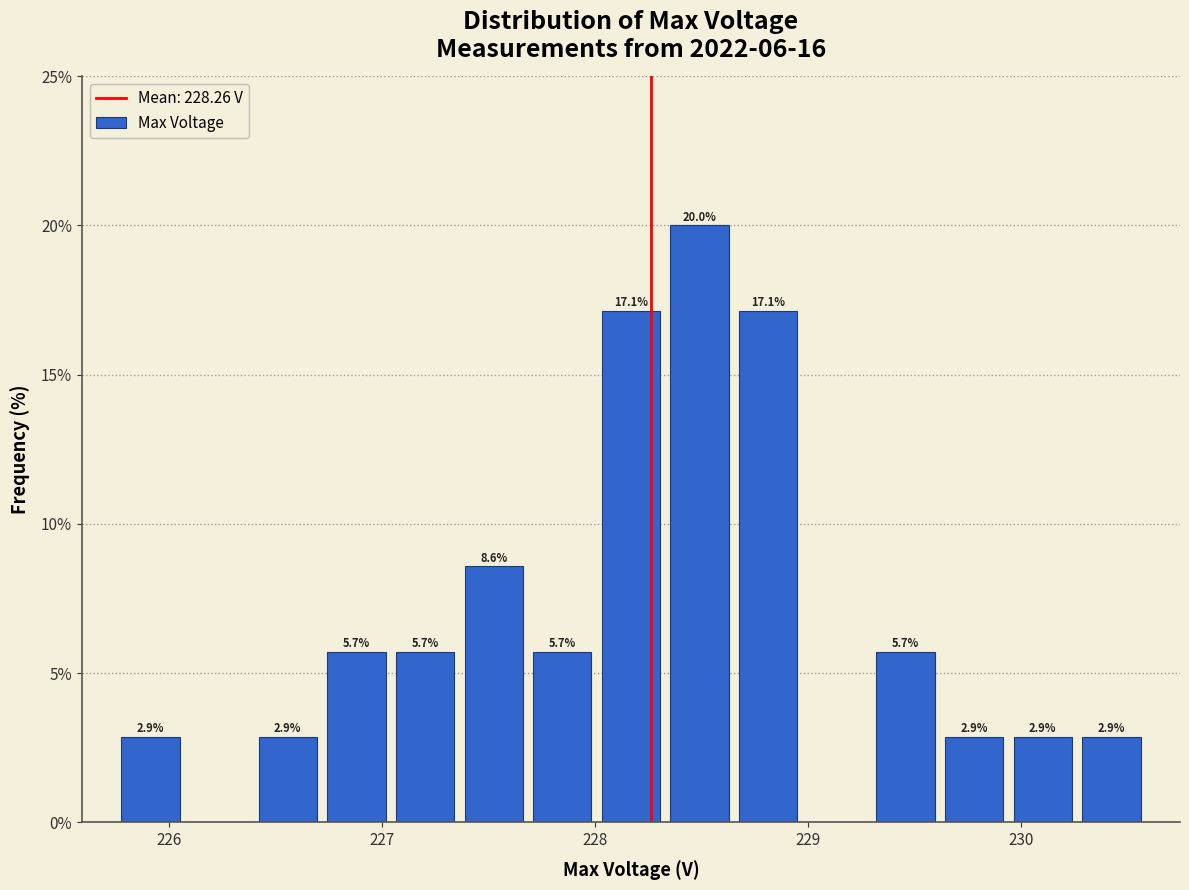

Read against the x-axis, roughly where is the centre of the tallest bar?

228.5